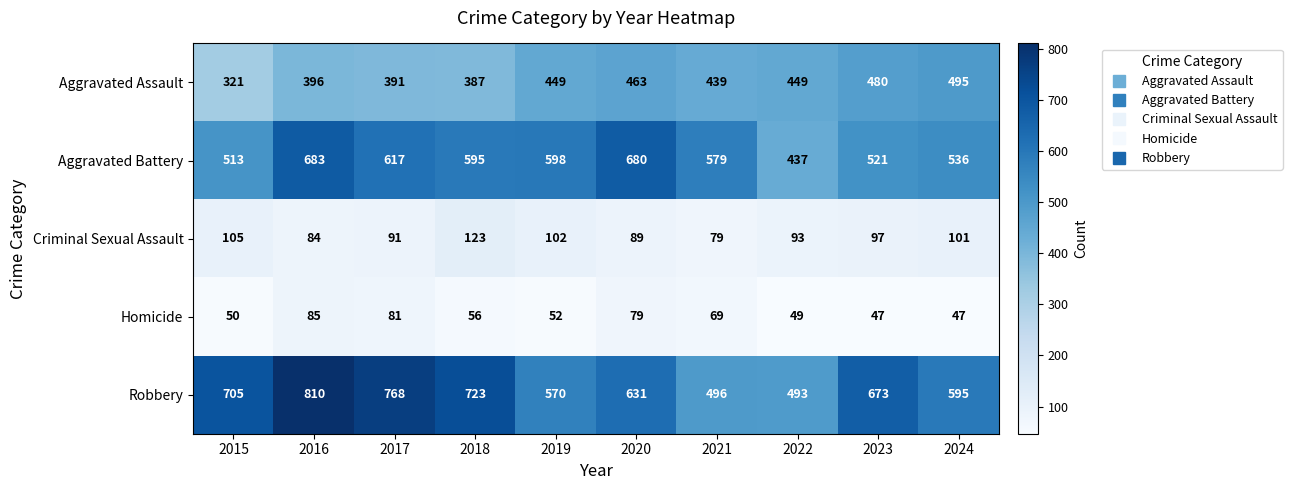

The value of Homicide at 2019 is 84. True or false?

False